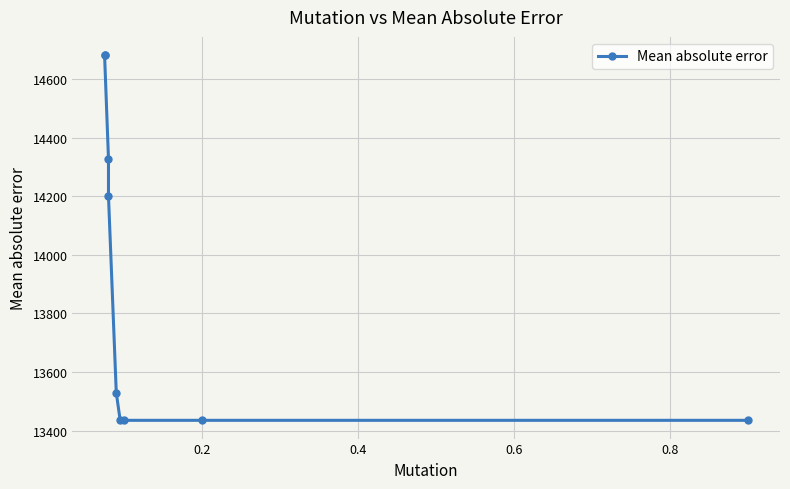

Count the number of values greater than 13529.

5